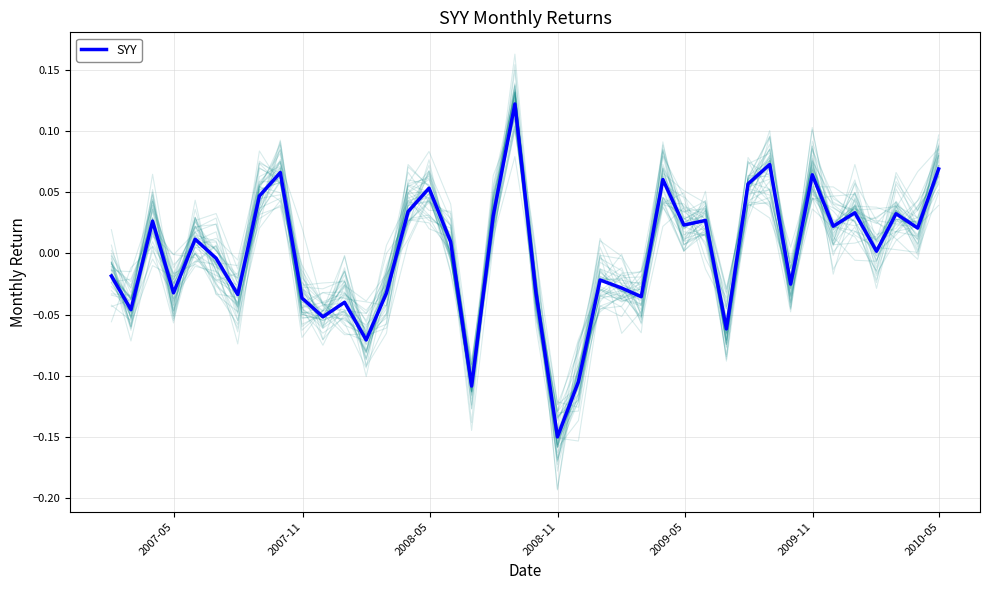

What is the greatest value displayed?

0.1